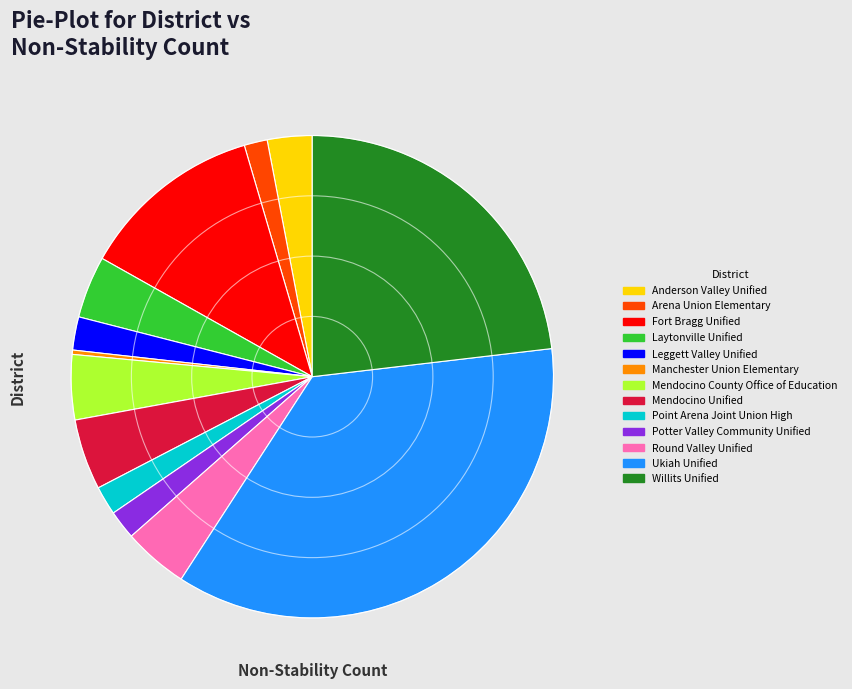

Is it true that Manchester Union Elementary is 0% of the pie?

True